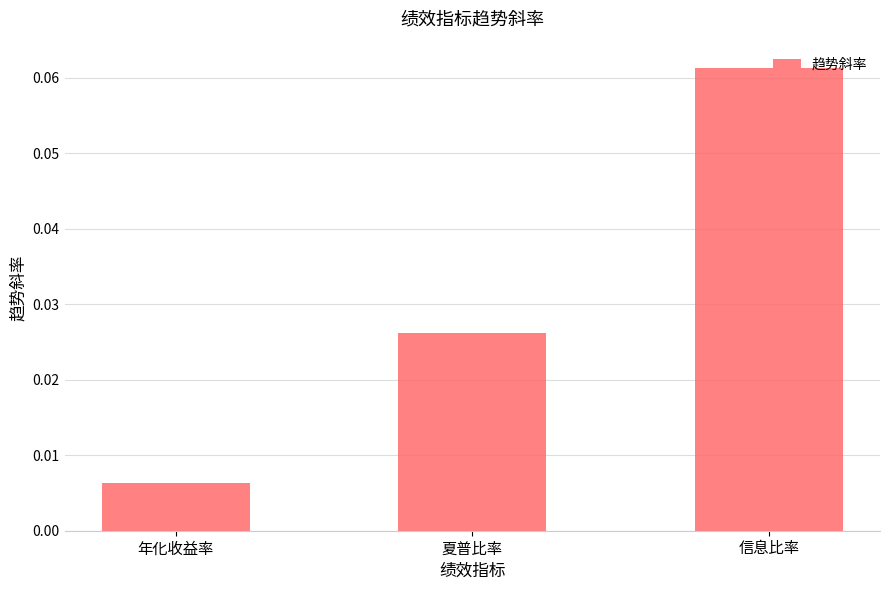

Rank the categories by value from lowest to highest.

年化收益率, 夏普比率, 信息比率